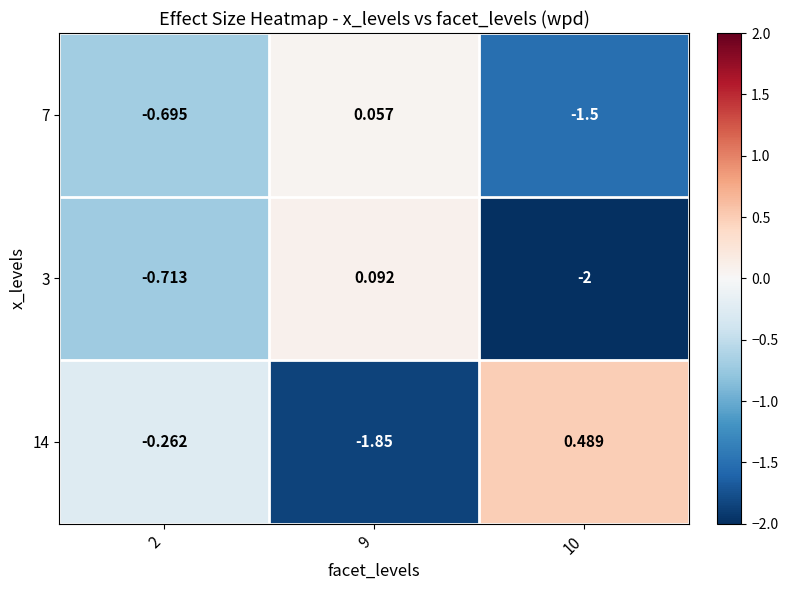

Which series has the largest total across all categories?

14